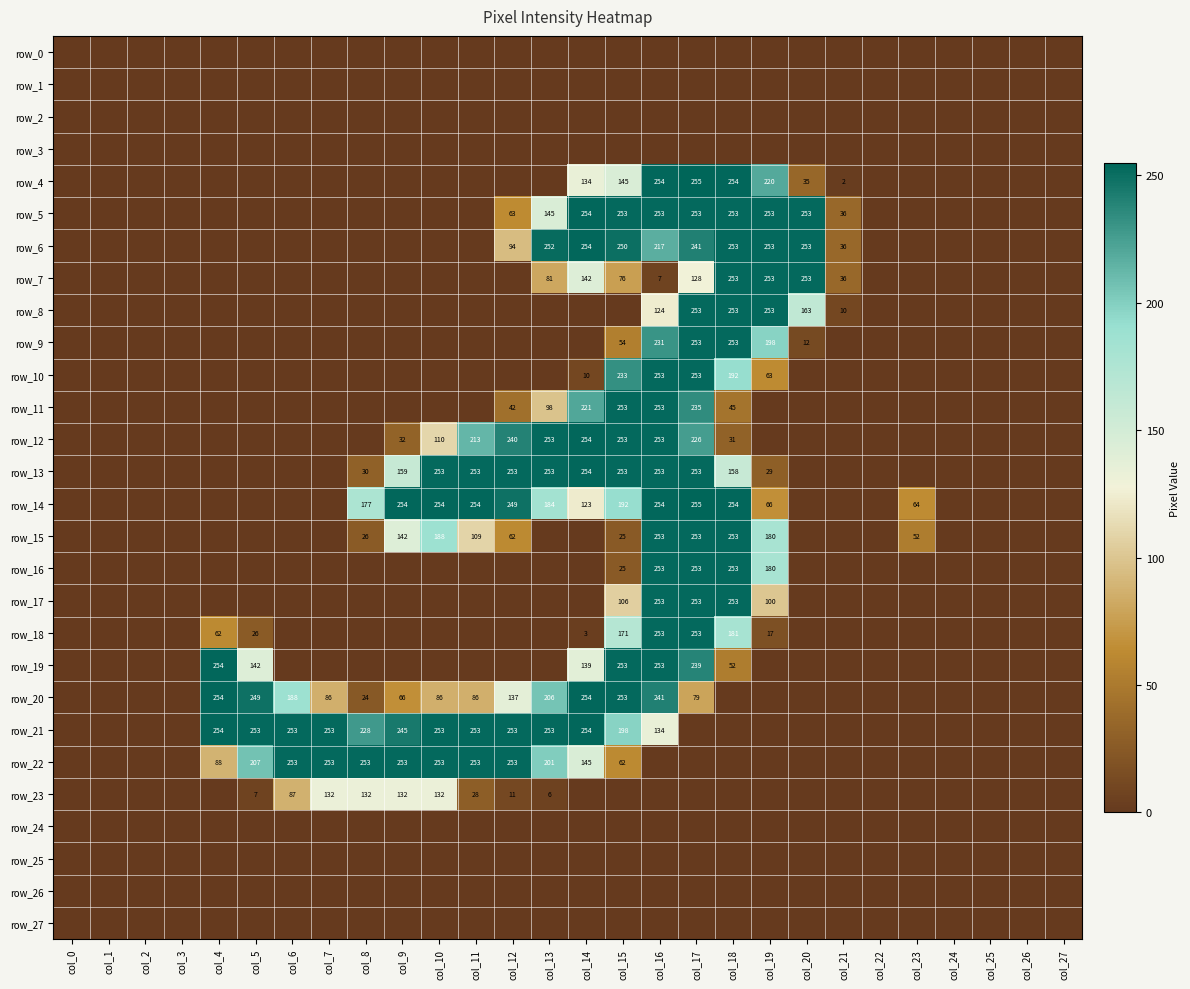

What is the average value of the row_23 series?

24